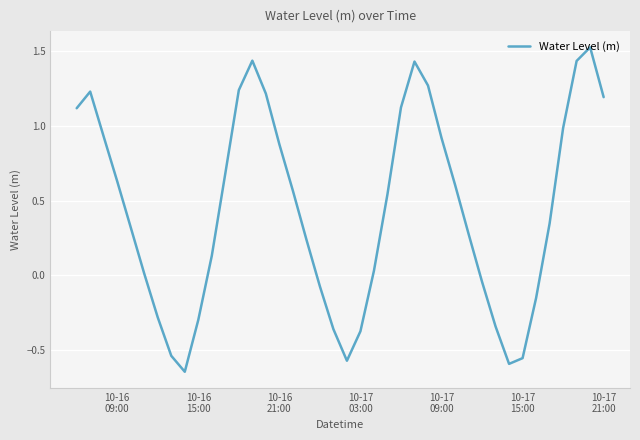

Reading left to right, what are all the values shown in this chart?

1.1	1.2	0.9	0.6	0.3	0.0	-0.3	-0.5	-0.6	-0.3	0.1	0.7	1.2	1.4	1.2	0.9	0.6	0.2	-0.1	-0.4	-0.6	-0.4	0.0	0.5	1.1	1.4	1.3	0.9	0.6	0.3	-0.0	-0.3	-0.6	-0.6	-0.2	0.3	1.0	1.4	1.5	1.2